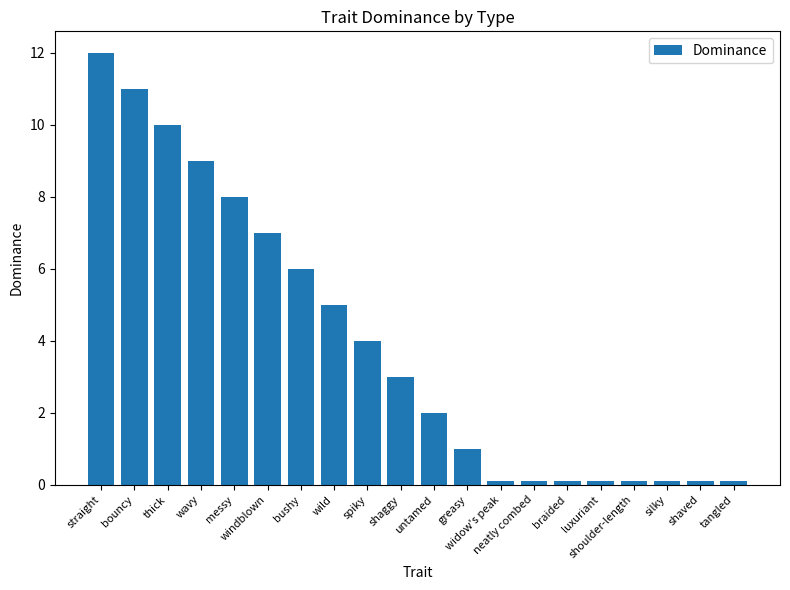

What is the label of the 16th bar from the left?

luxuriant